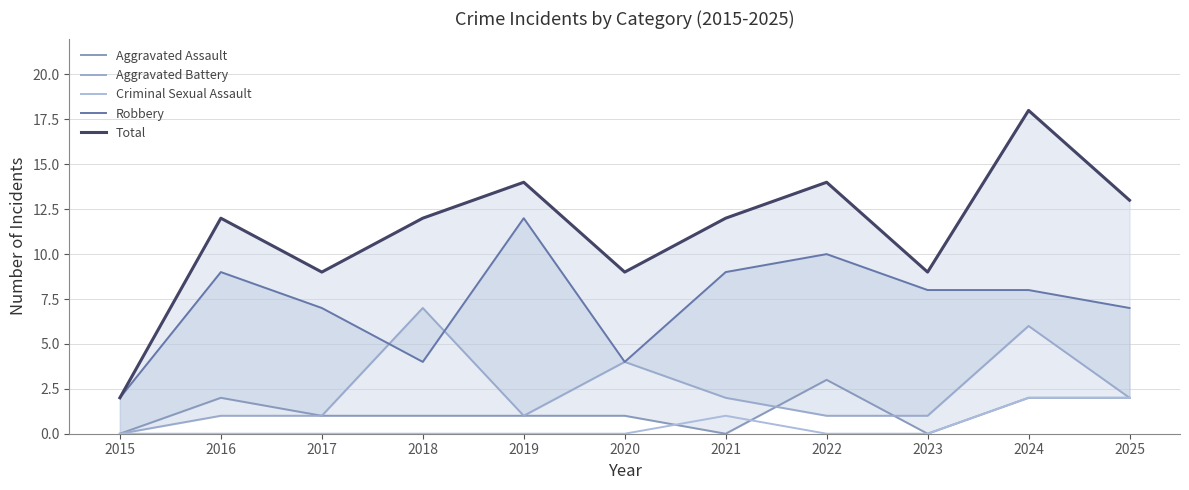

In Aggravated Assault, how many points are higher than both neighbors (excluding endpoints)?

2